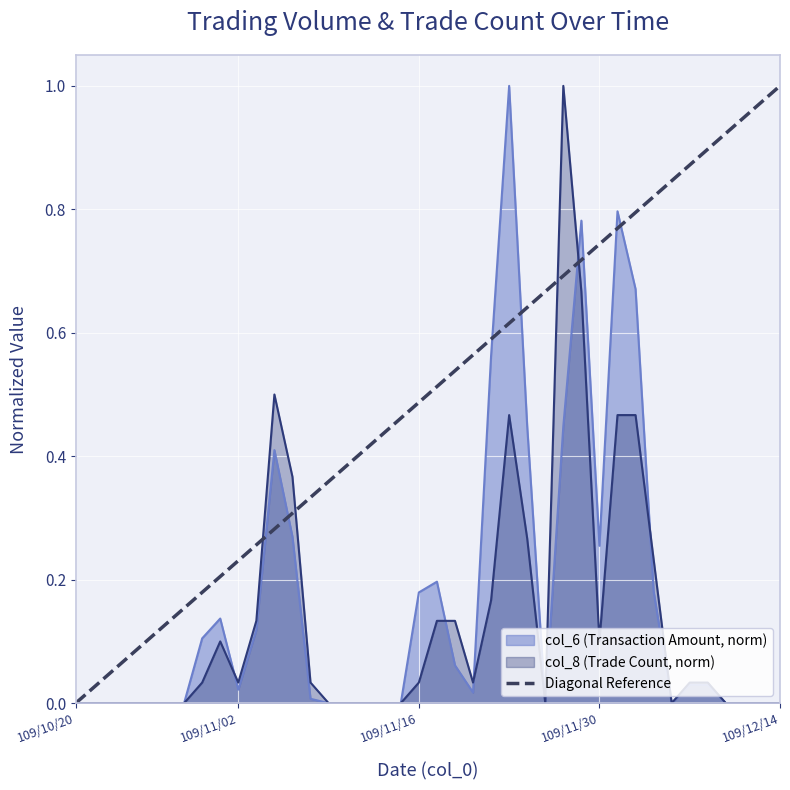

What is the highest value of the col_6 (Transaction Amount, norm) series?

1.0